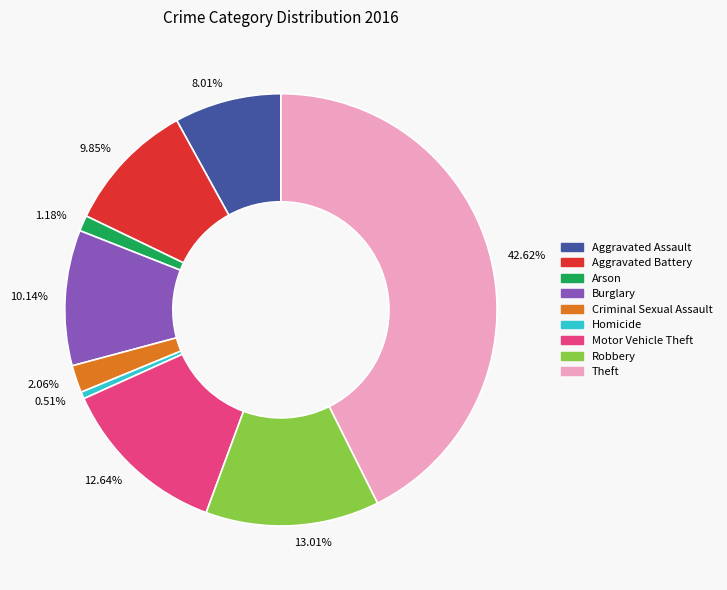

How many segments does this pie chart have?

9